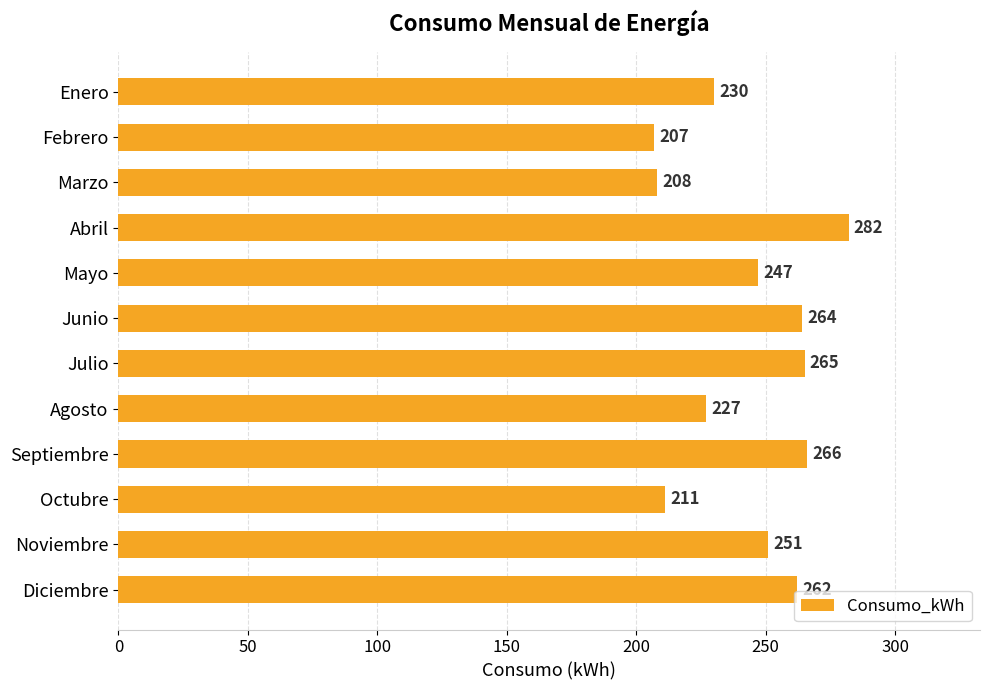

What is the difference between the maximum and second lowest values?

74